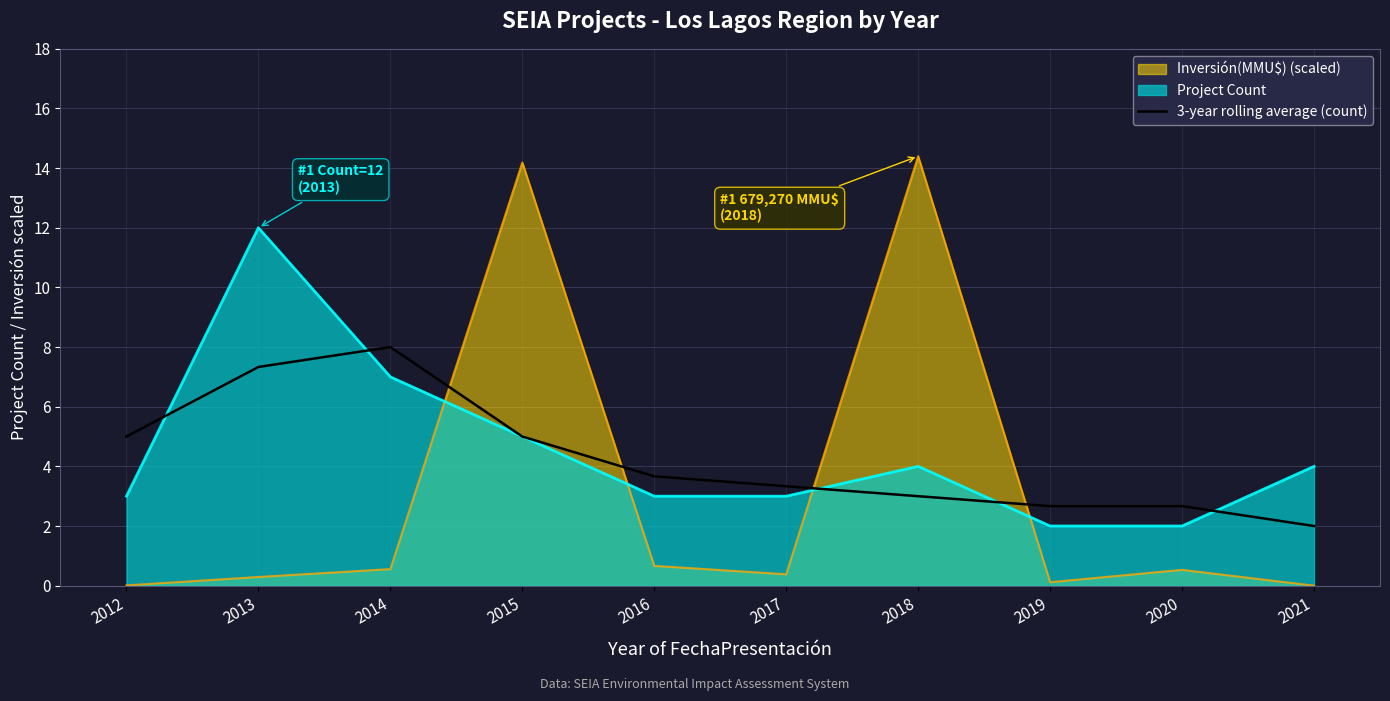

Read the Project Count value at 2014.

7.0